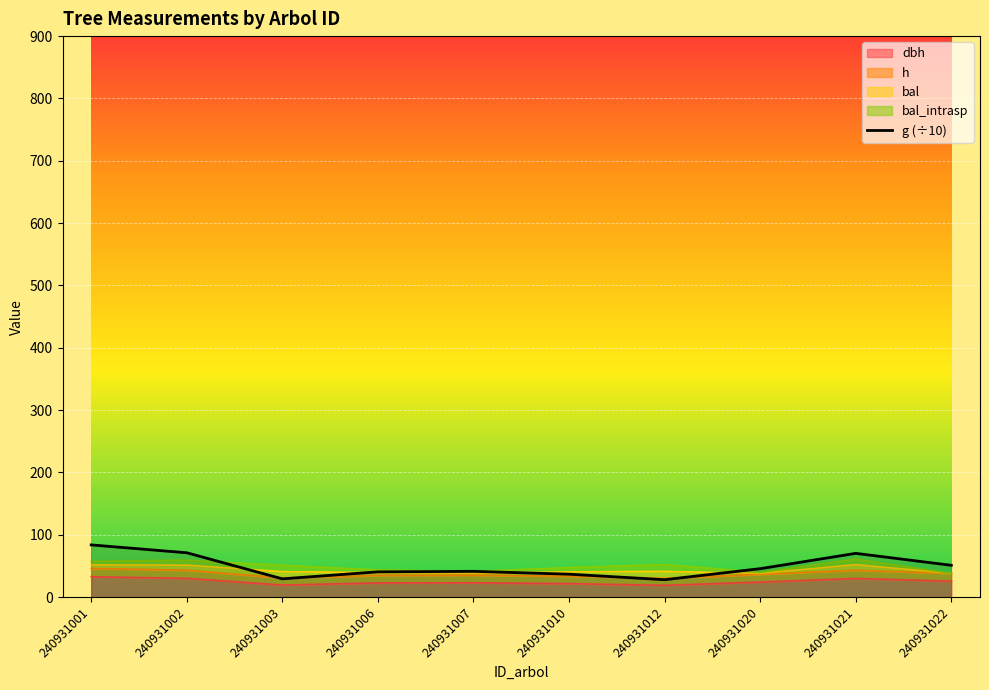

Is it true that h equals 36.4 at 240931020?

True